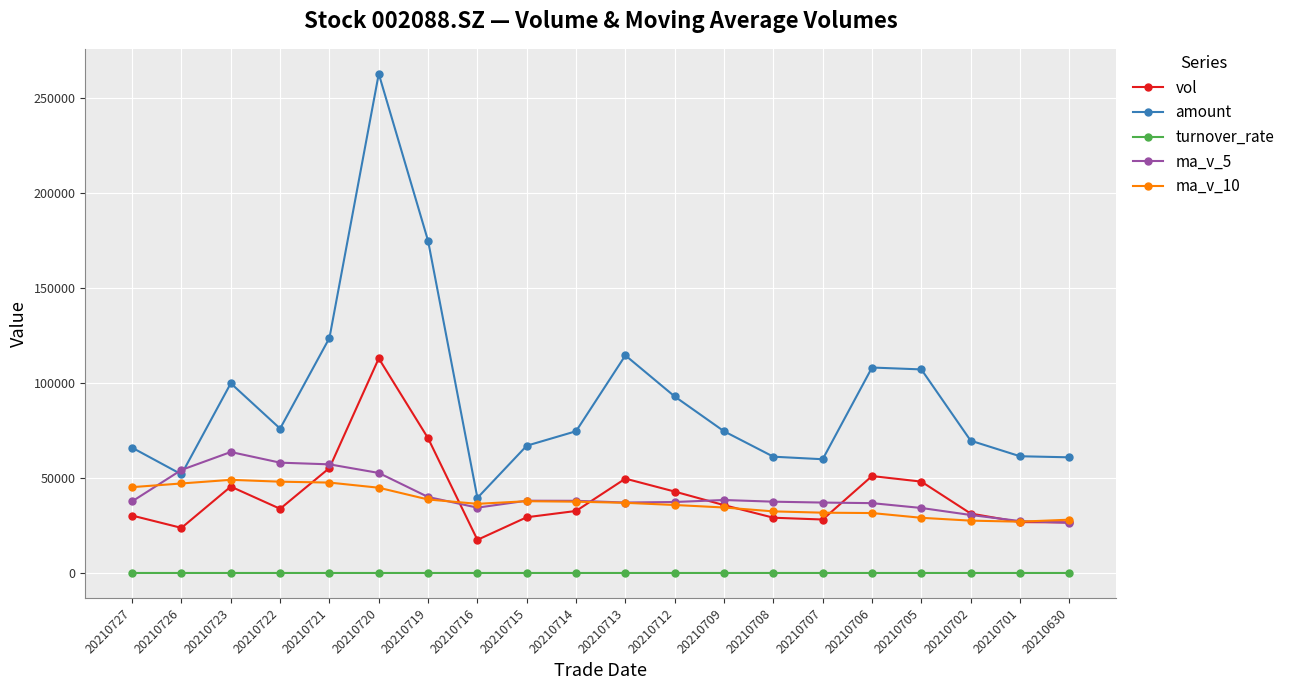

Which series has the widest spread of values?

amount